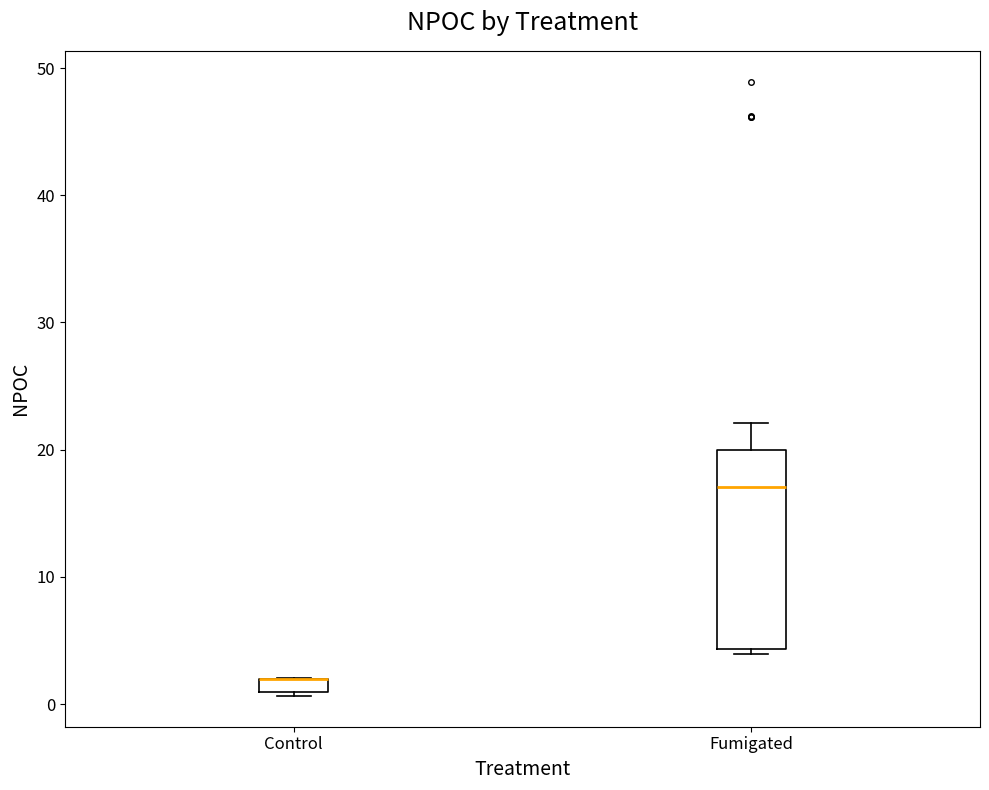

Comparing the boxes themselves (not the whiskers), which one is the tallest?

Fumigated